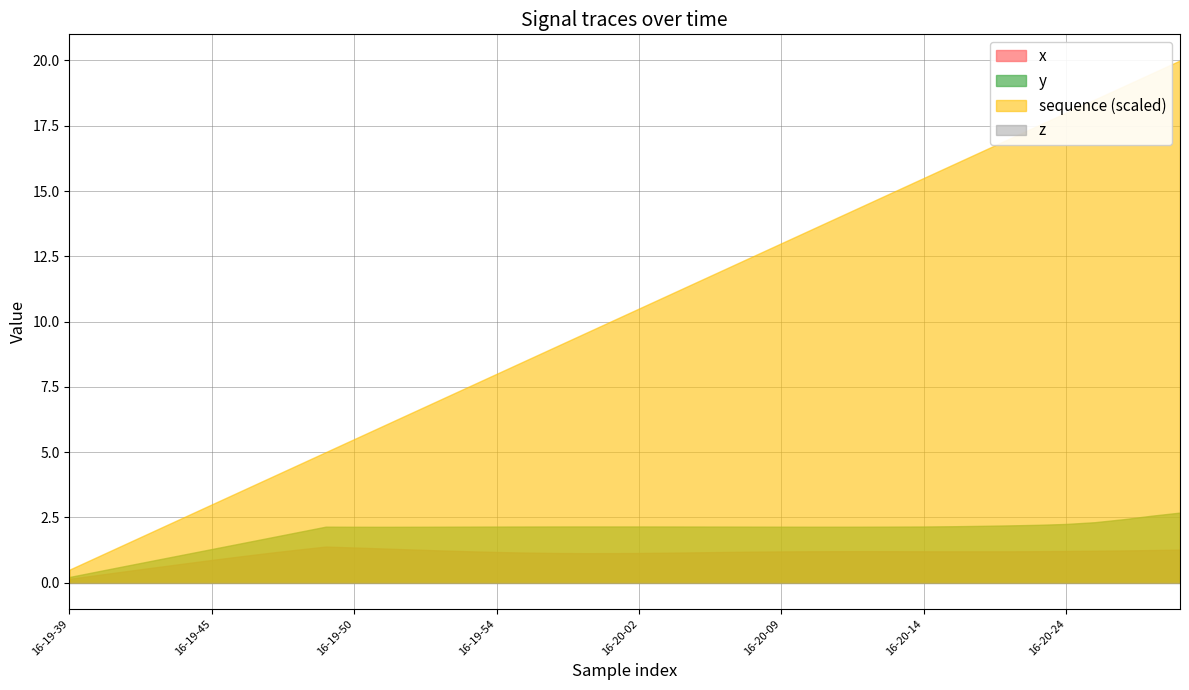

True or false: z and y cross at least once.

False